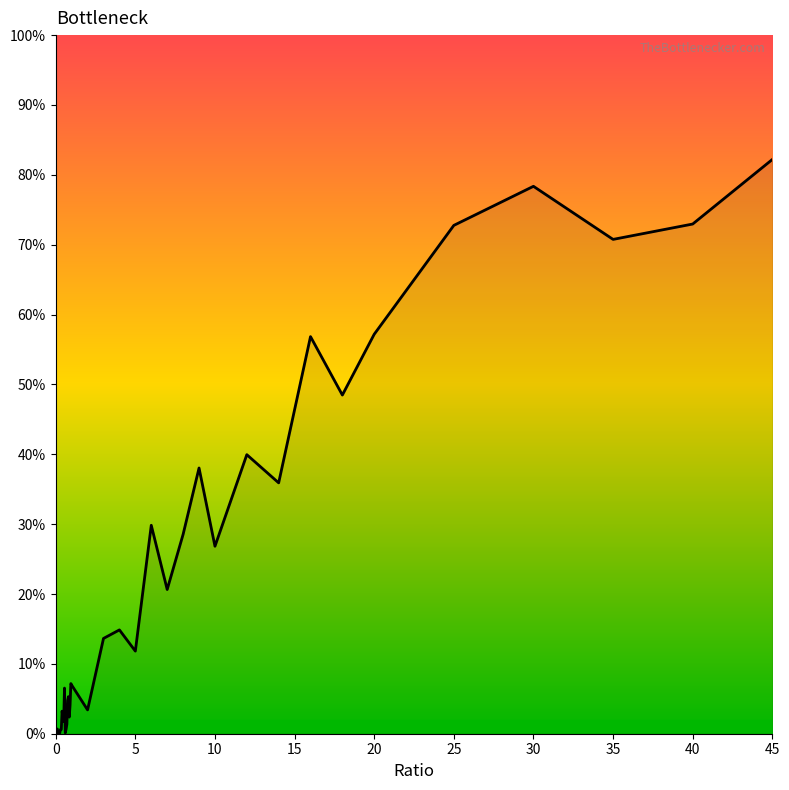

How many interior local peaks (higher than both neighbors) does the data have?

11